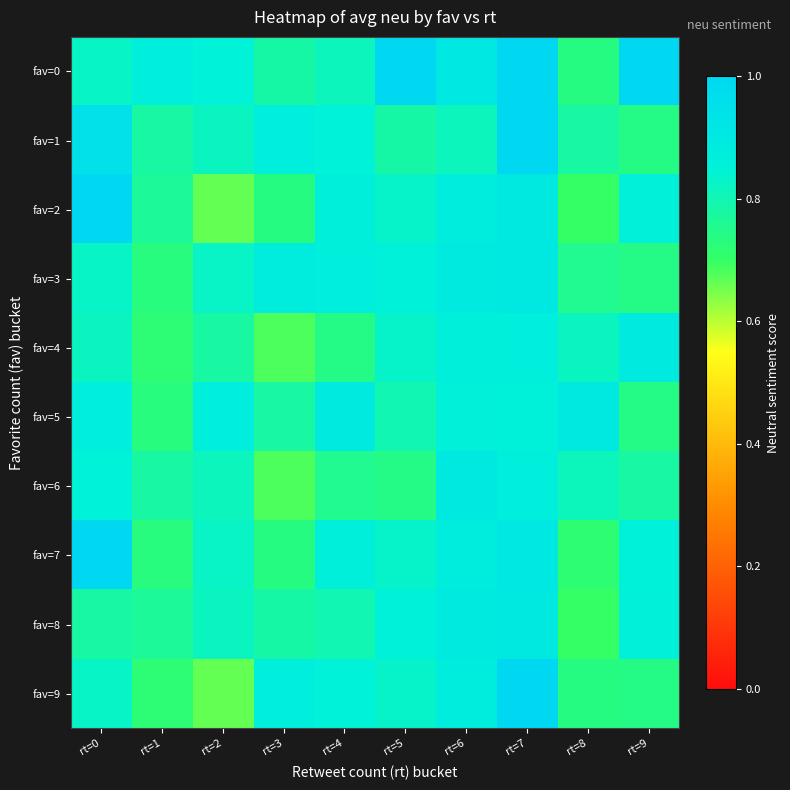

What is the spread (max minus min) of values at rt=5?

0.3